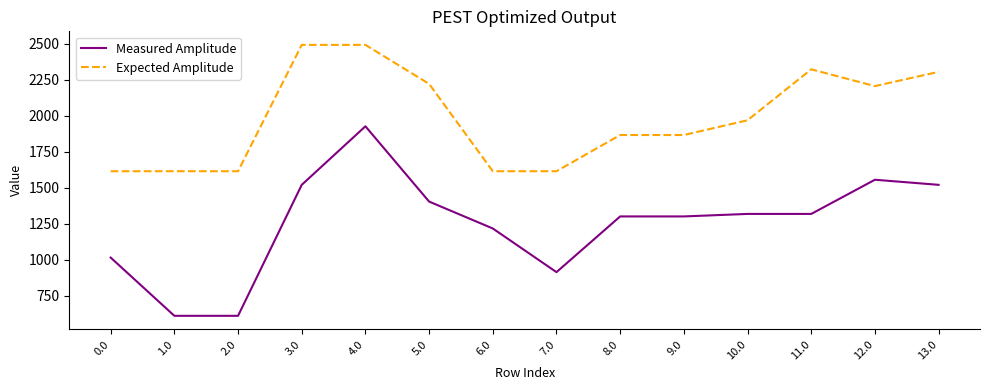

What value does the Measured Amplitude series have at 1.0?

611.0